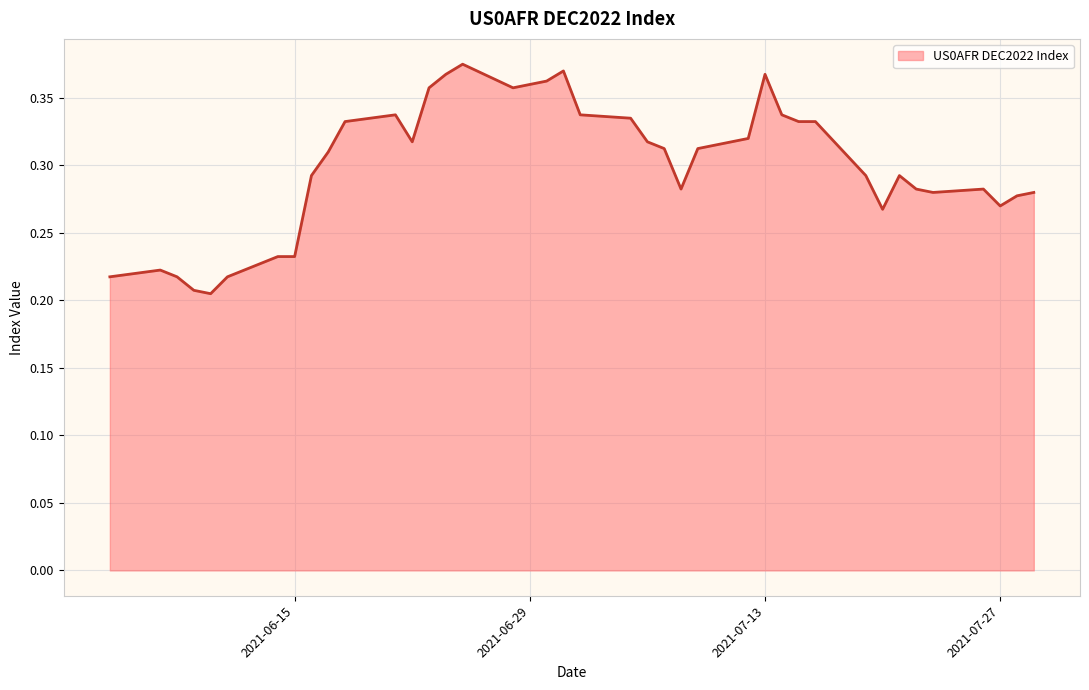

Reading left to right, extract all data points from this chart.

0.2	0.2	0.2	0.2	0.2	0.2	0.2	0.2	0.3	0.3	0.3	0.3	0.3	0.4	0.4	0.4	0.4	0.4	0.4	0.4	0.3	0.3	0.3	0.3	0.3	0.3	0.3	0.4	0.3	0.3	0.3	0.3	0.3	0.3	0.3	0.3	0.3	0.3	0.3	0.3